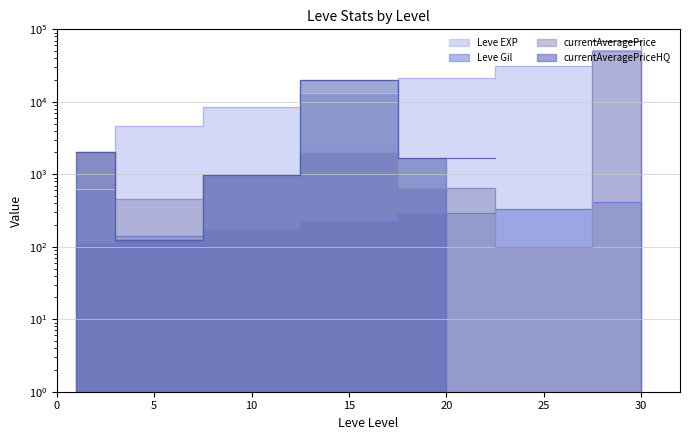

After their last crossing, which series has the higher values: Leve Gil or currentAveragePrice?

currentAveragePrice